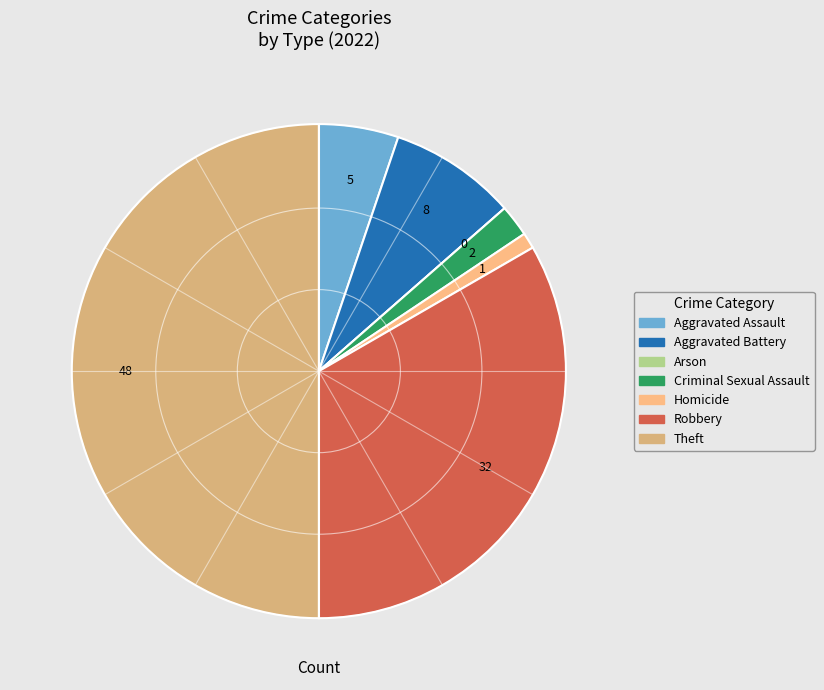

To the nearest percent, what percentage of the pie is Criminal Sexual Assault?

2%